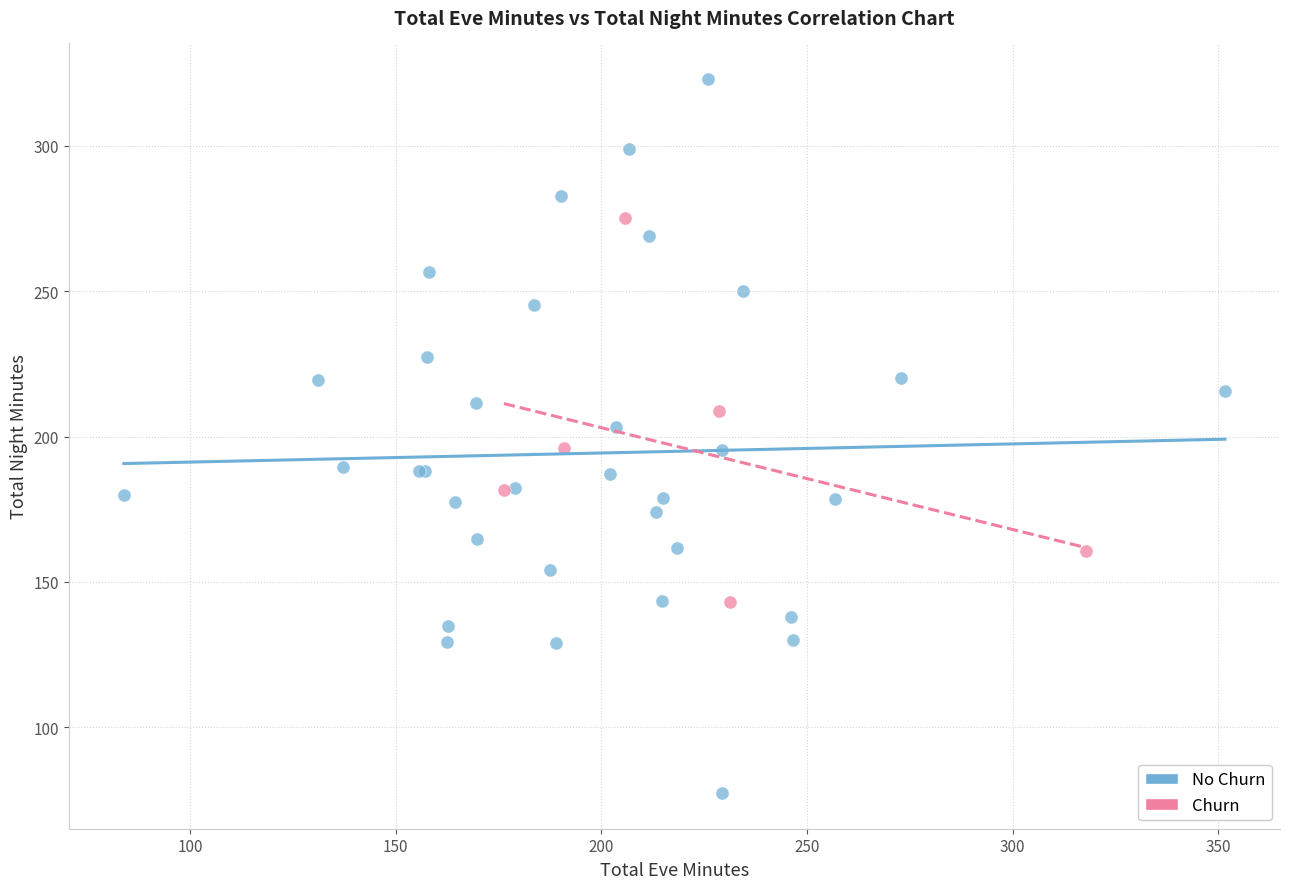

Which series has the largest Y range (max minus min)?

No Churn